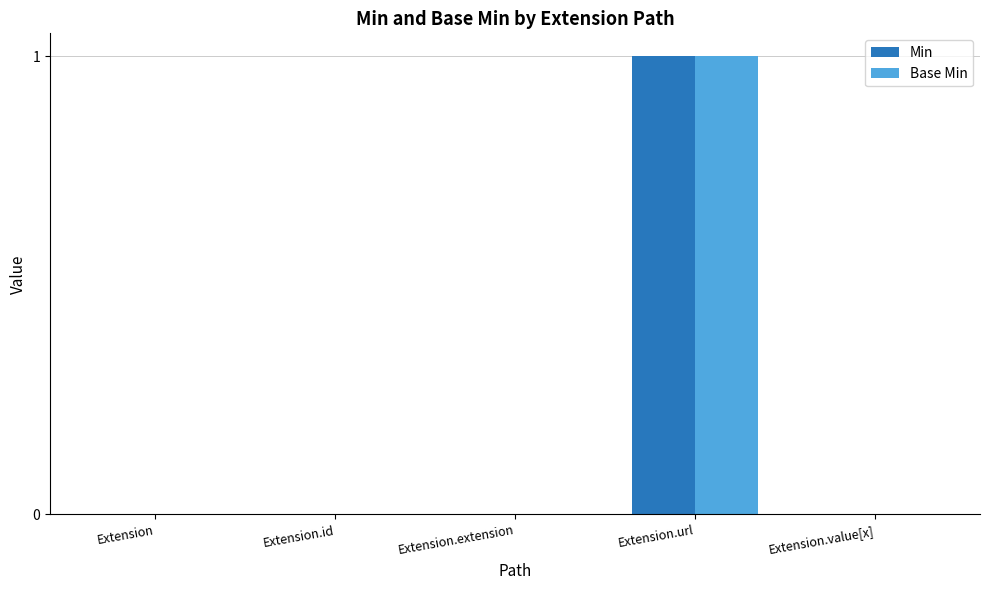

What are all the series names shown in the legend?

Min, Base Min